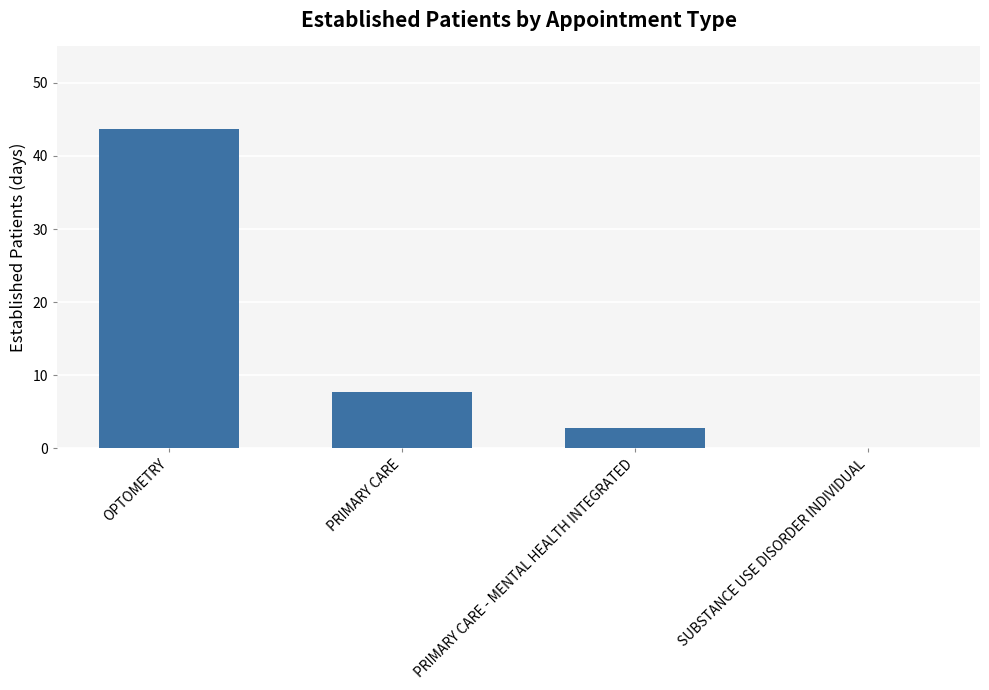

The value at OPTOMETRY is 43.7. True or false?

True